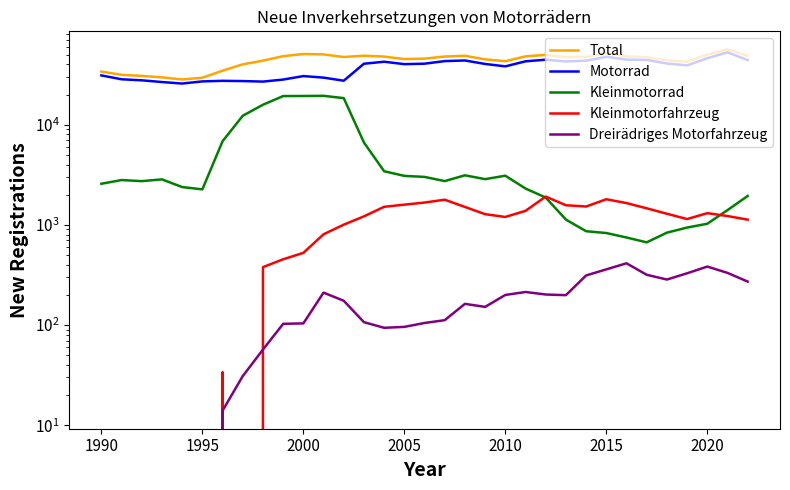

Rank the series by their maximum value, from lowest to highest.

Dreirädriges Motorfahrzeug, Kleinmotorfahrzeug, Kleinmotorrad, Motorrad, Total